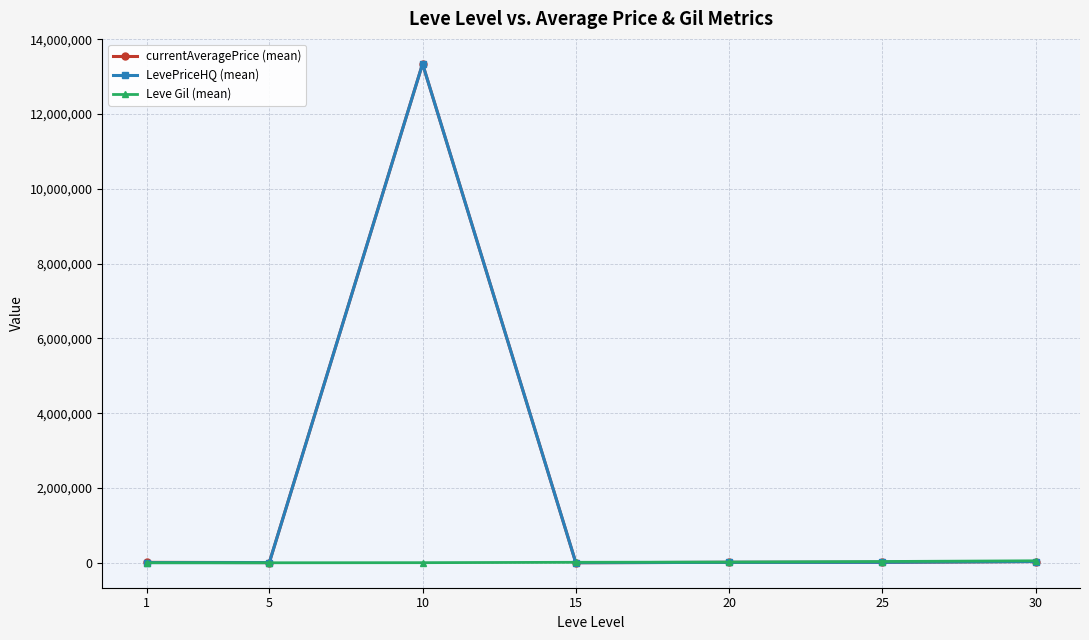

What is the difference between the second highest and minimum values in the currentAveragePrice (mean) series?

31670.5